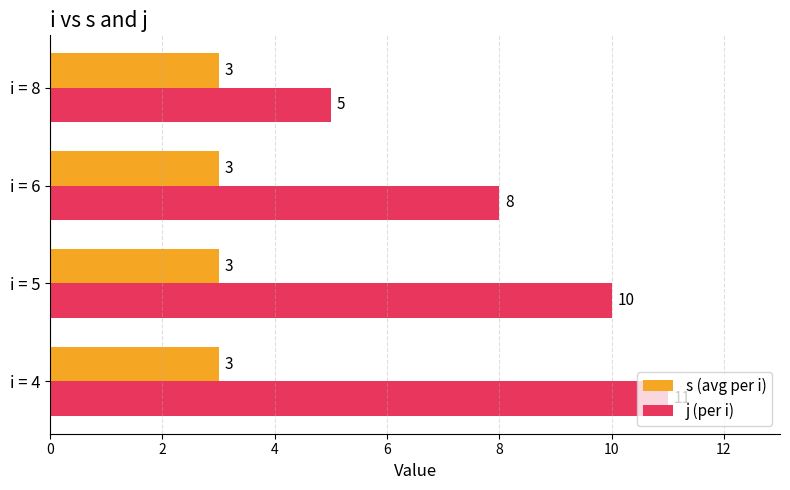

What is the average value of the s (avg per i) series?

3